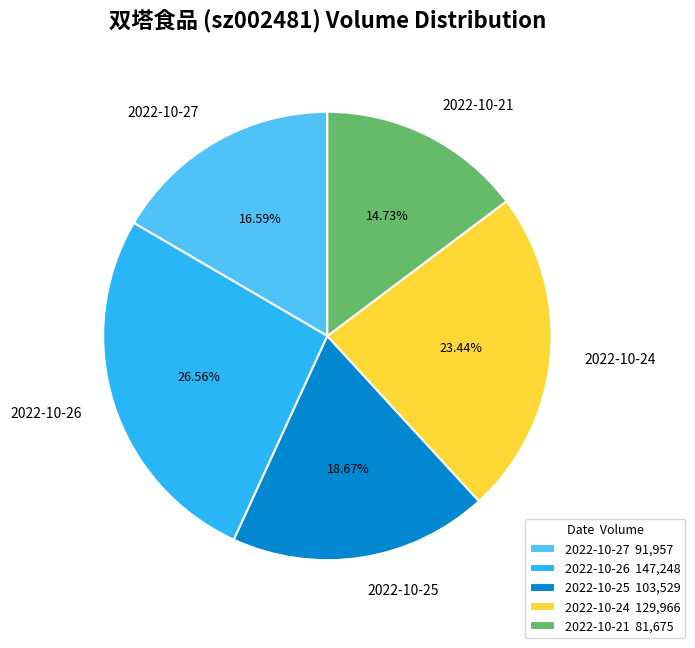

Do 2022-10-27 and 2022-10-25 together represent more than half of the pie?

No